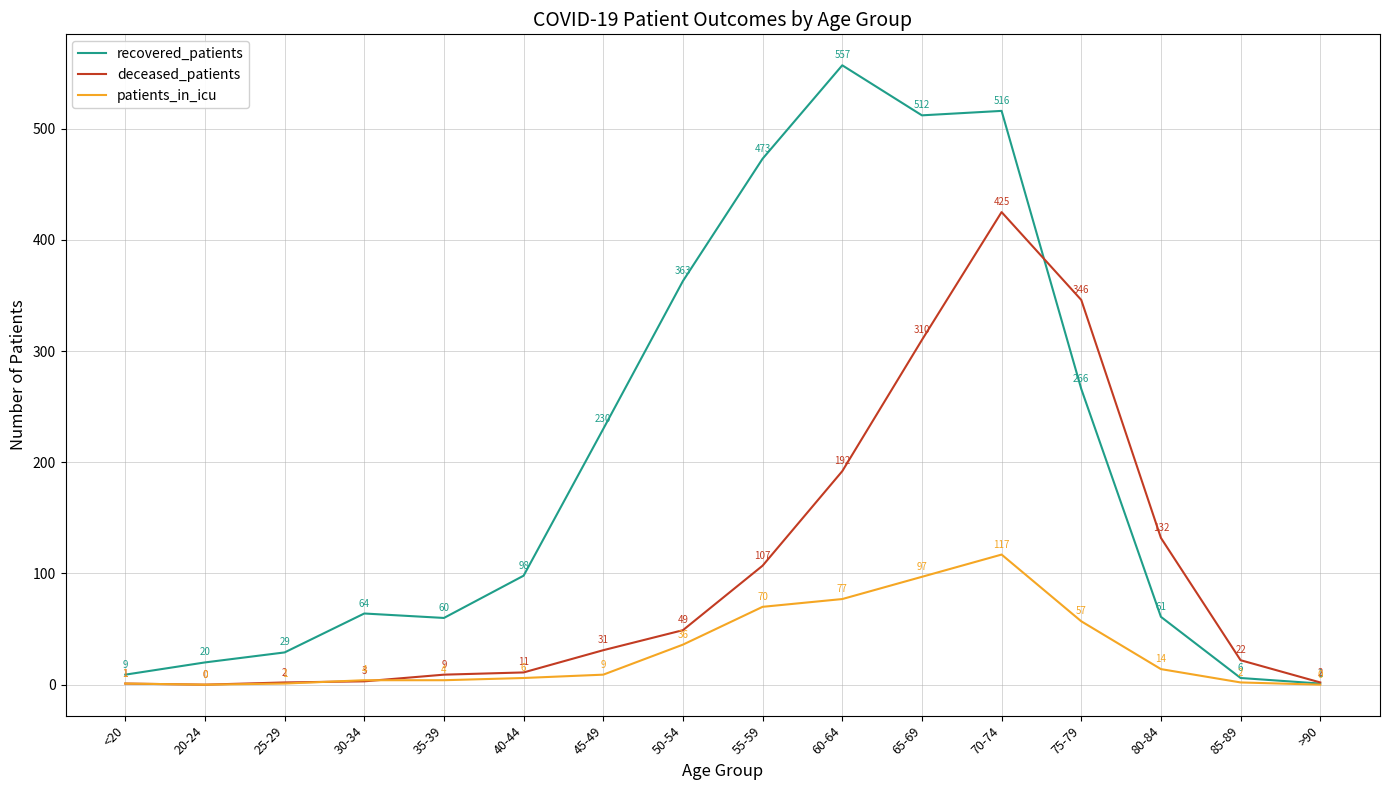

Is it true that deceased_patients equals 3 at 30-34?

True